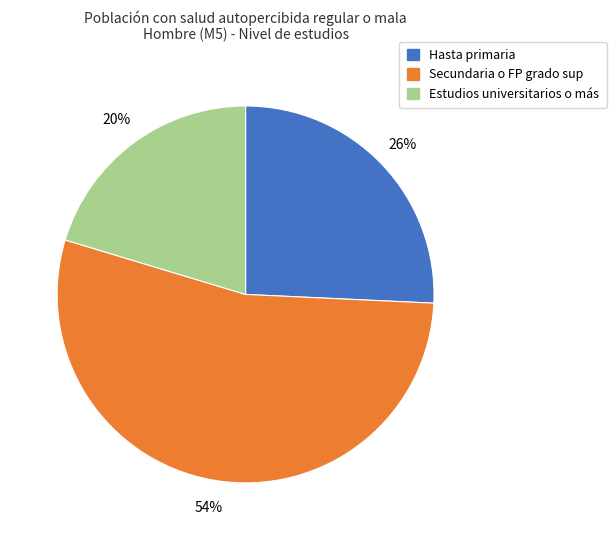

Is there any slice that represents more than half of the pie?

Yes